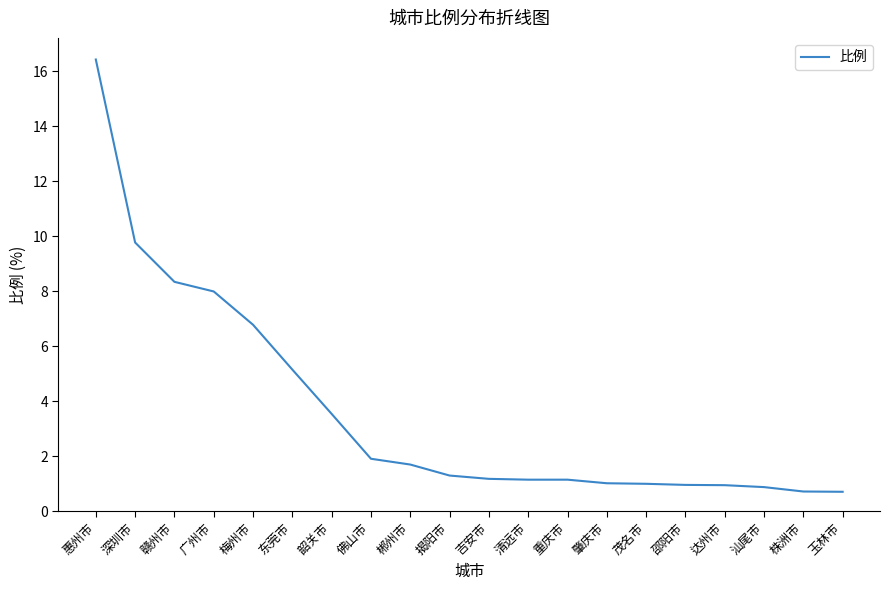

Does the chart have visible grid lines?

No